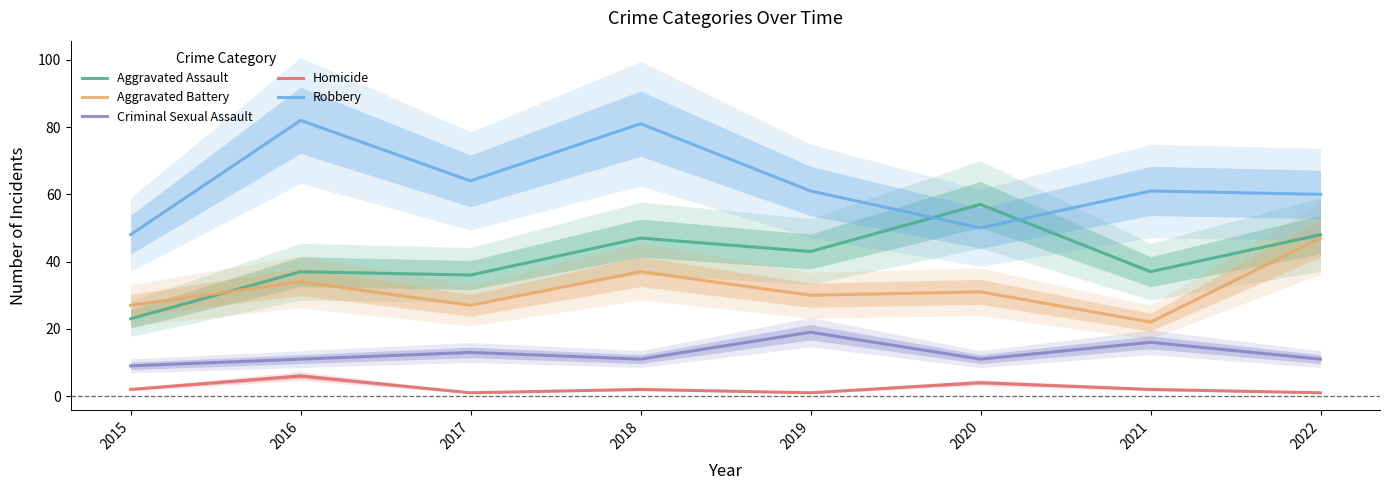

True or false: Aggravated Assault and Aggravated Battery intersect in this chart.

True